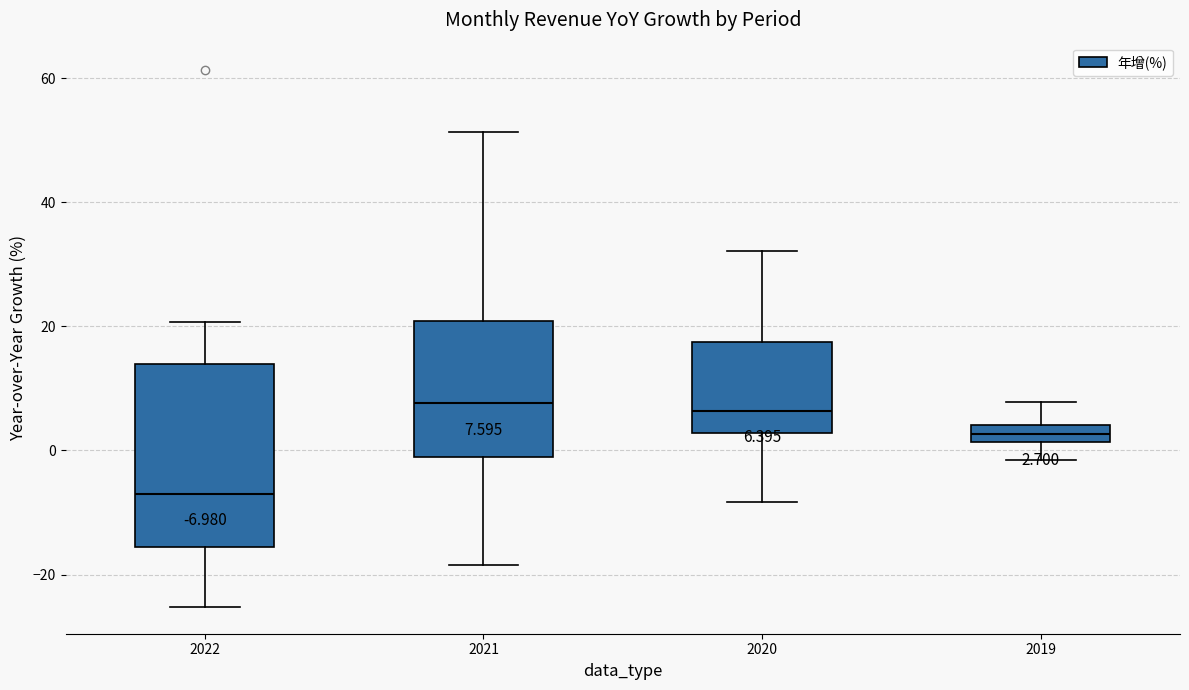

Which box is the tallest, from its lower edge to its upper edge?

2022